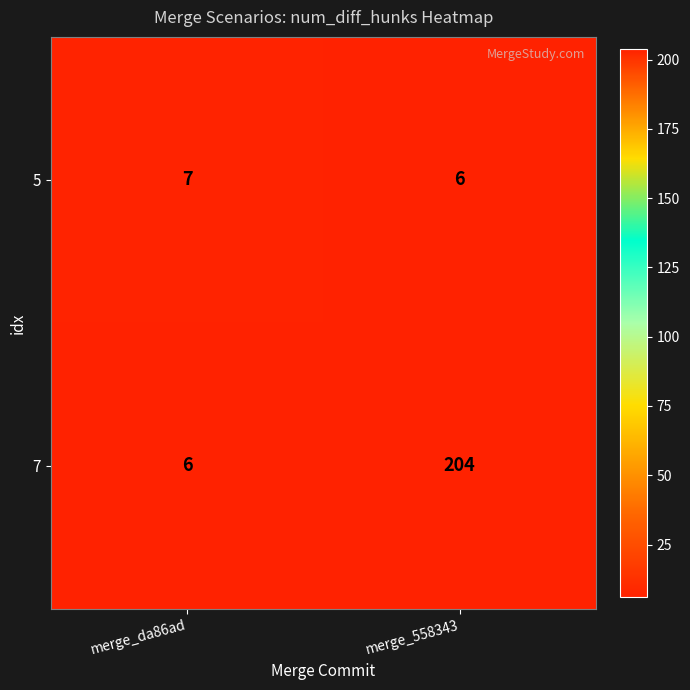

Between merge_da86ad and merge_558343, which series saw the biggest shift?

7